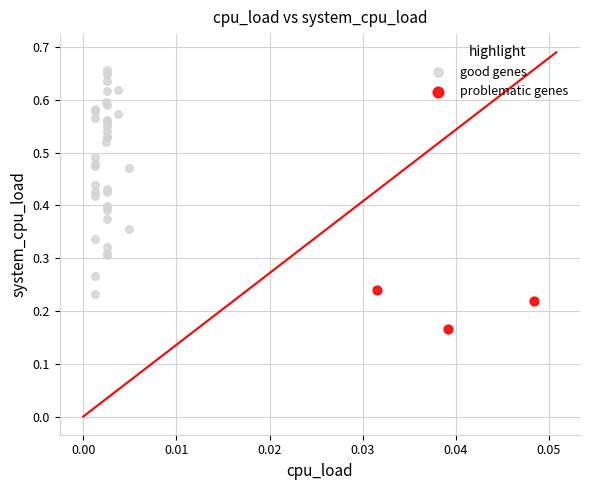

Which series contains the highest Y value?

good genes